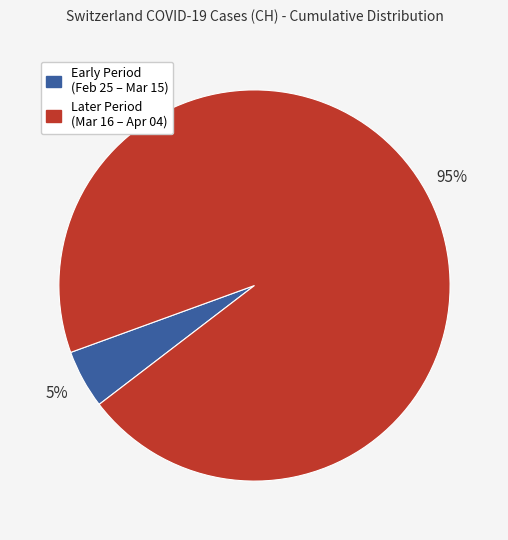

Count the number of slices in the pie.

2